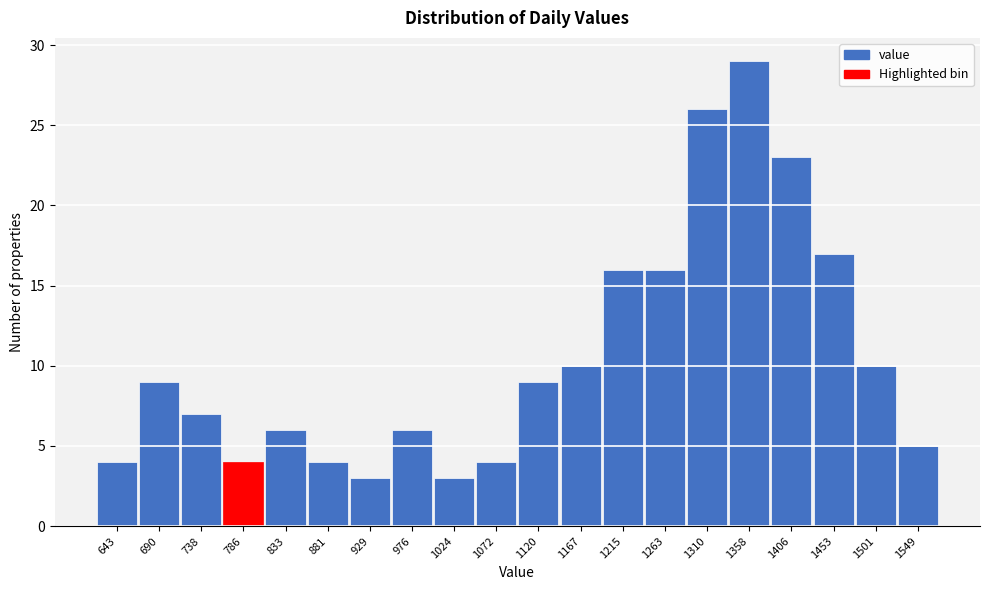

Reading left to right, extract all data points from this chart.

643=4	690=9	738=7	786=4	833=6	881=4	929=3	976=6	1024=3	1072=4	1120=9	1167=10	1215=16	1263=16	1310=26	1358=29	1406=23	1453=17	1501=10	1549=5